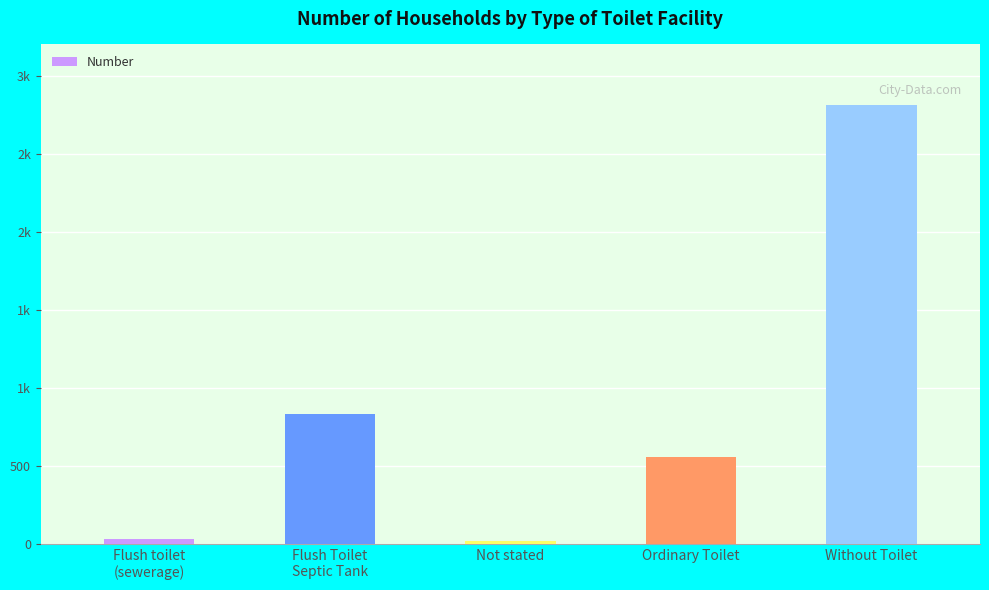

What is the label of the 5th bar from the left?

Without Toilet